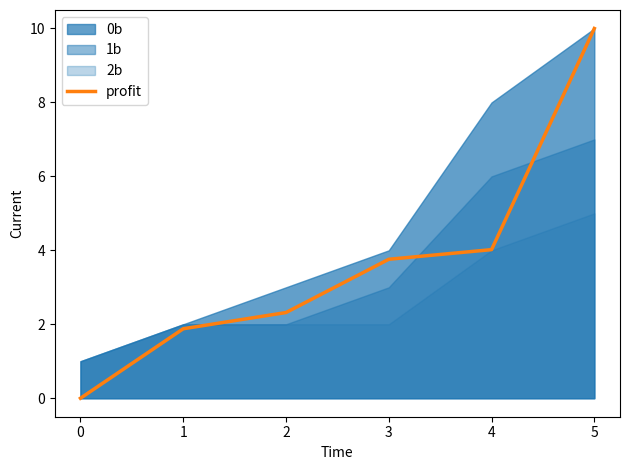

True or false: profit has a value of 2.3 at 2.

True